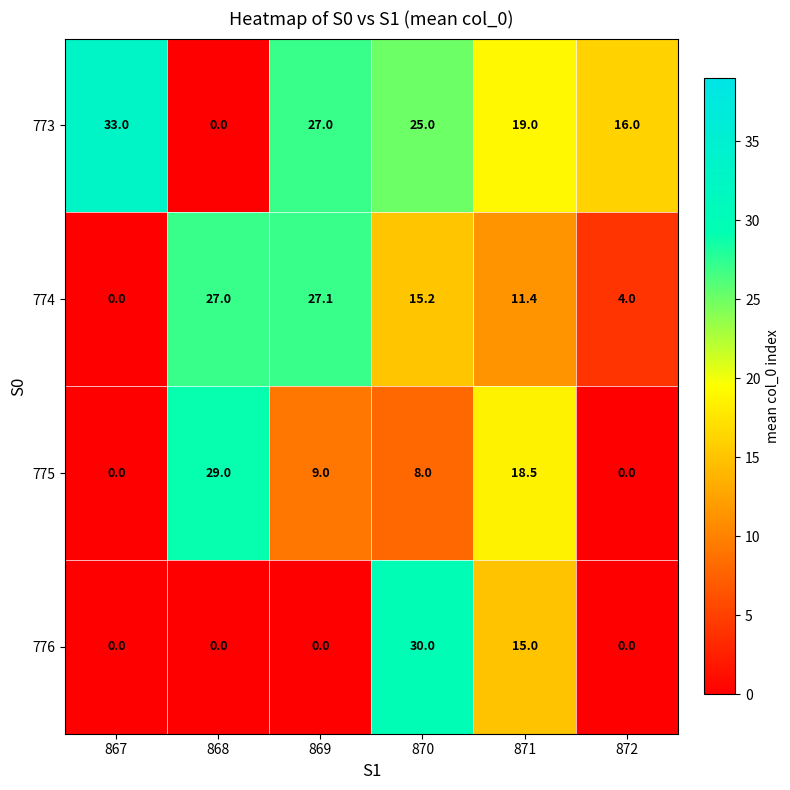

Count the number of categories in the chart.

6